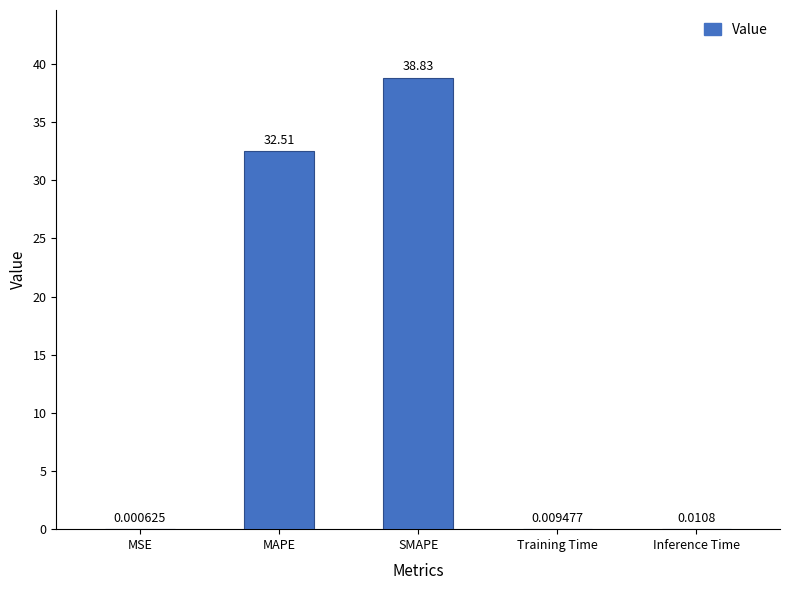

Between MAPE and Inference Time, which is larger?

MAPE